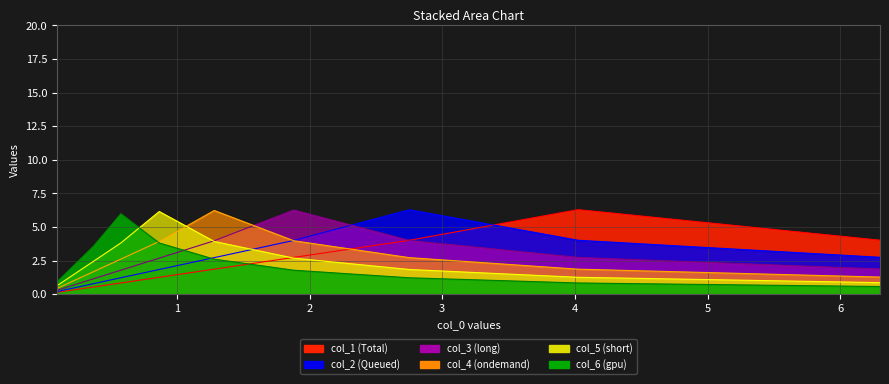

What is the difference between the maximum and minimum values in the col_2 series?

6.1